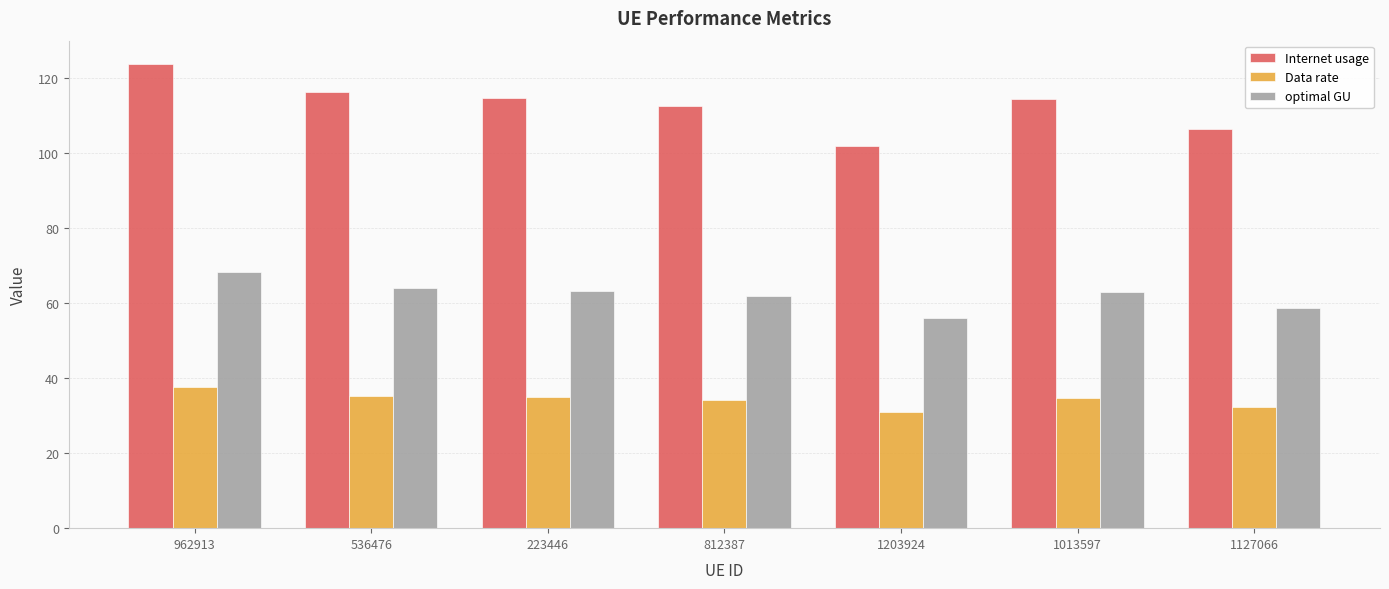

Which series has the widest spread of values?

Internet usage